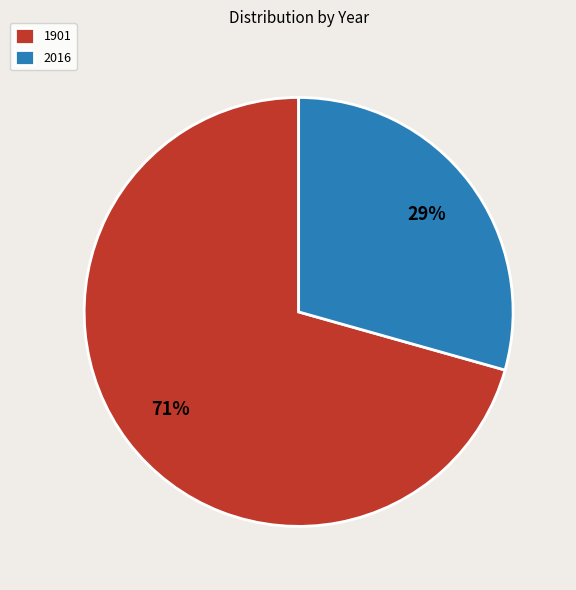

To the nearest percent, what portion does 2016 represent?

29%